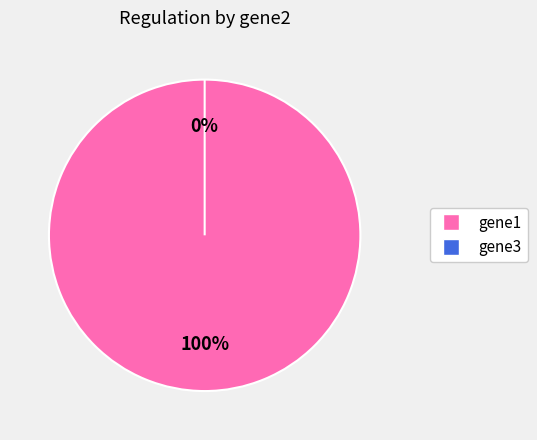

Combined, do gene1 and gene3 account for over 50%?

Yes